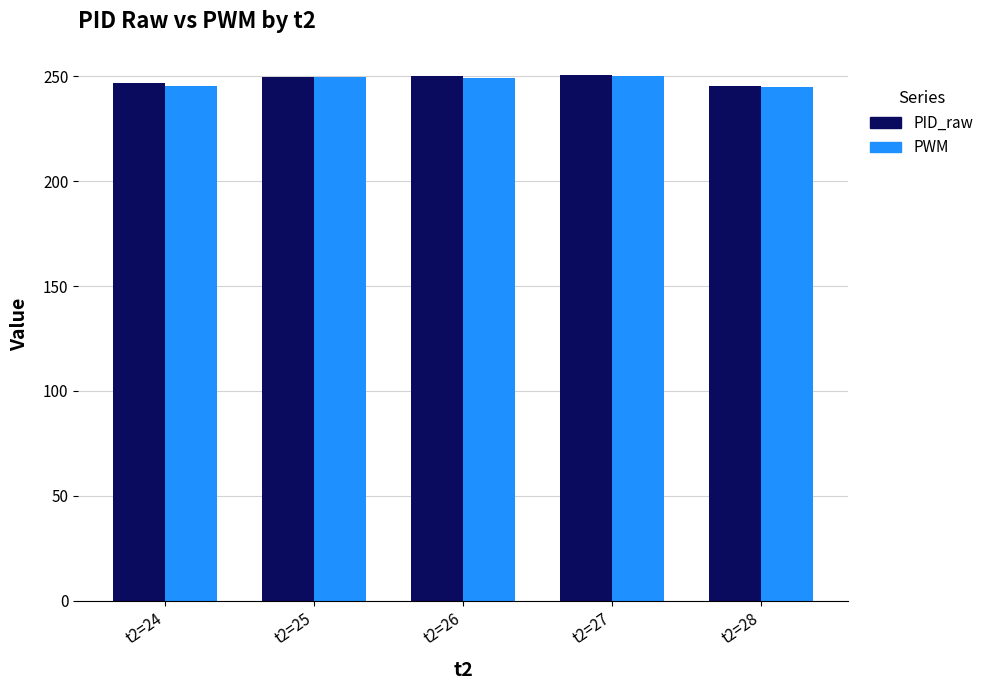

What is the total value across all series at t2=26?

499.3